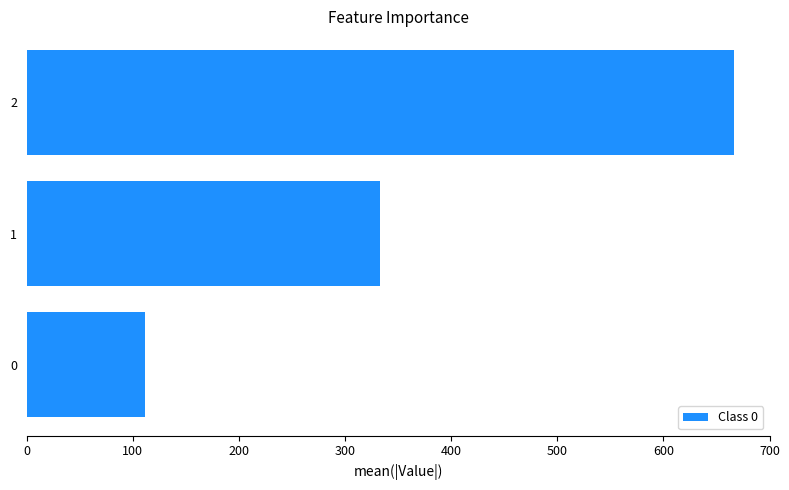

What is the maximum value shown in the chart?

666.7